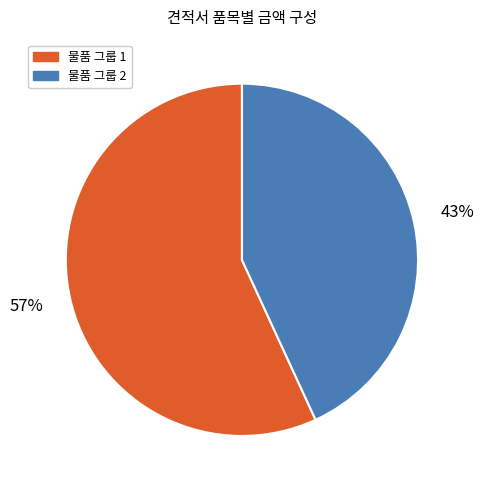

Combined, do 물품 그룹 2 and 물품 그룹 1 account for over 50%?

Yes